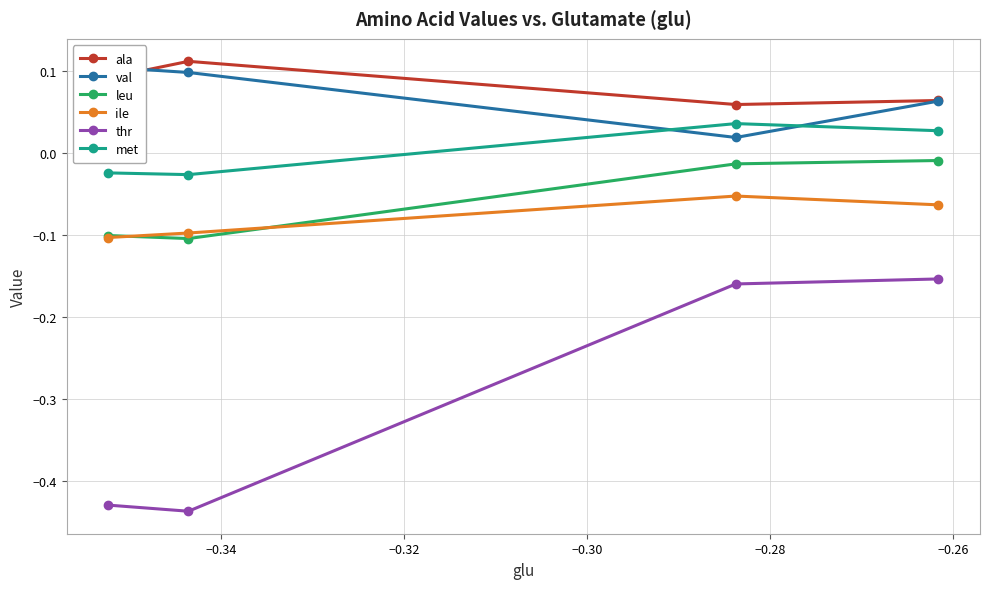

What is the greatest value displayed?

0.1